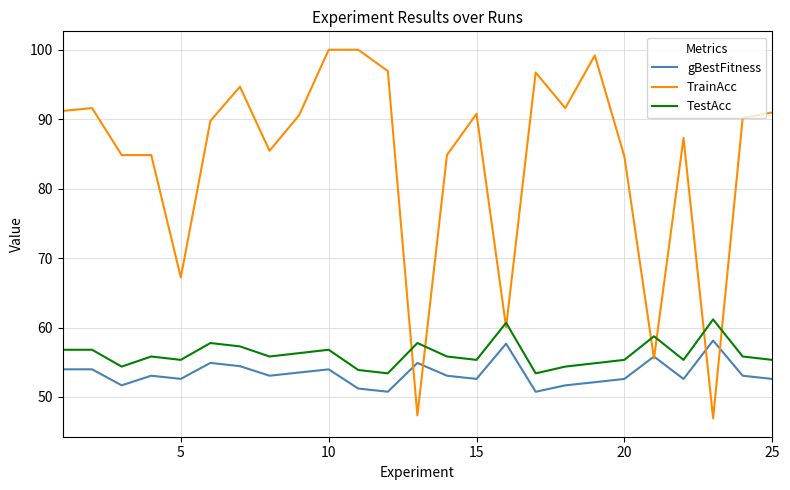

What is the smallest value displayed?

46.9